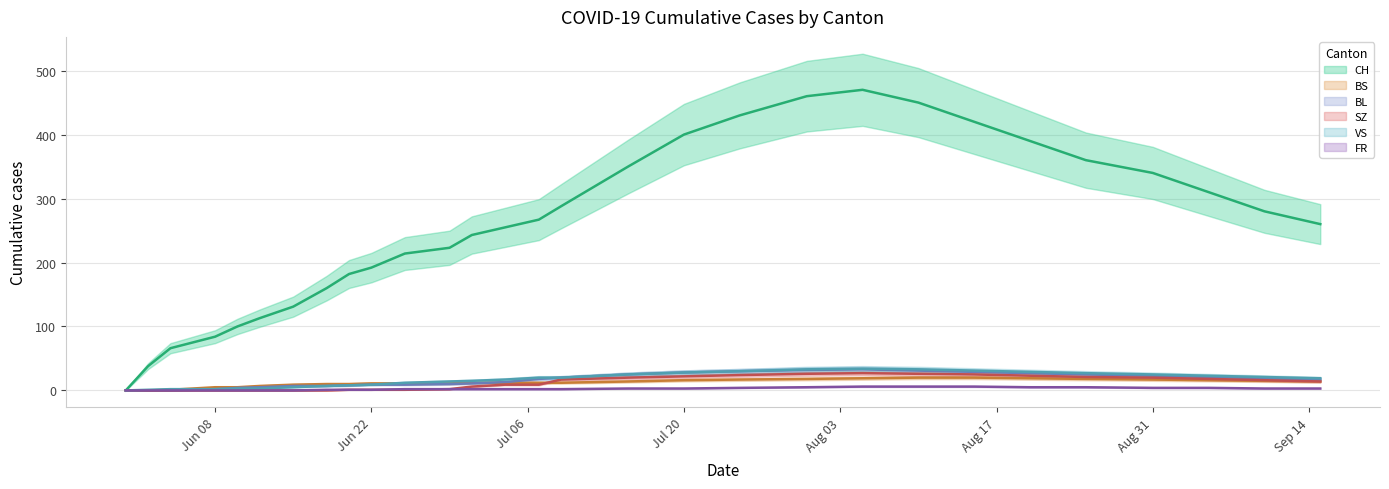

What is the sum of the BL values at 2020-06-22 and 2020-06-02?

9